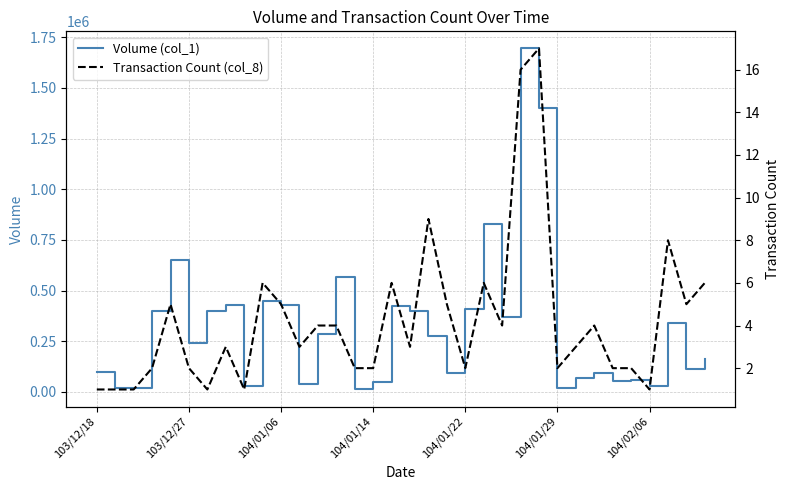

True or false: Transaction Count (col_8) and Volume (col_1) intersect in this chart.

False